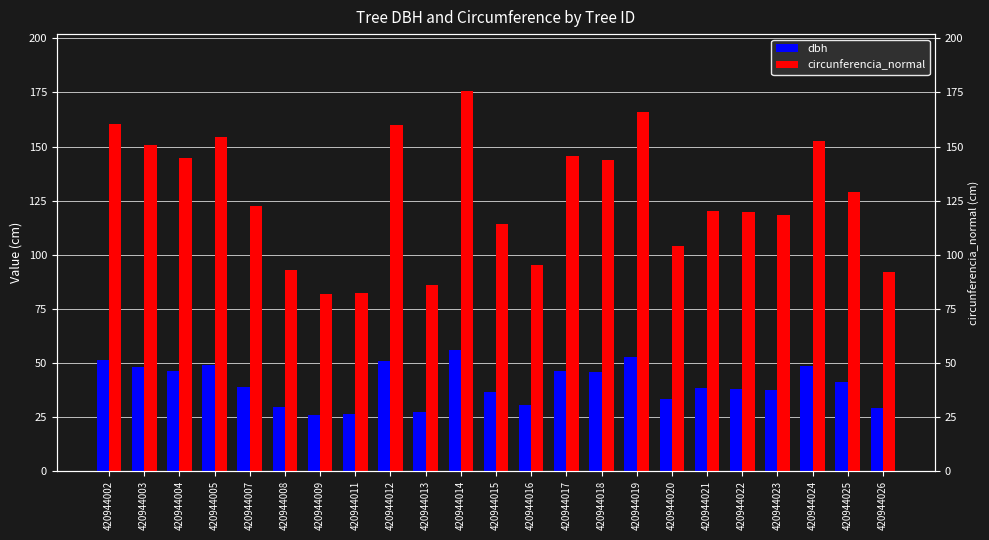

What is the total value across all series at 420944007?

161.5